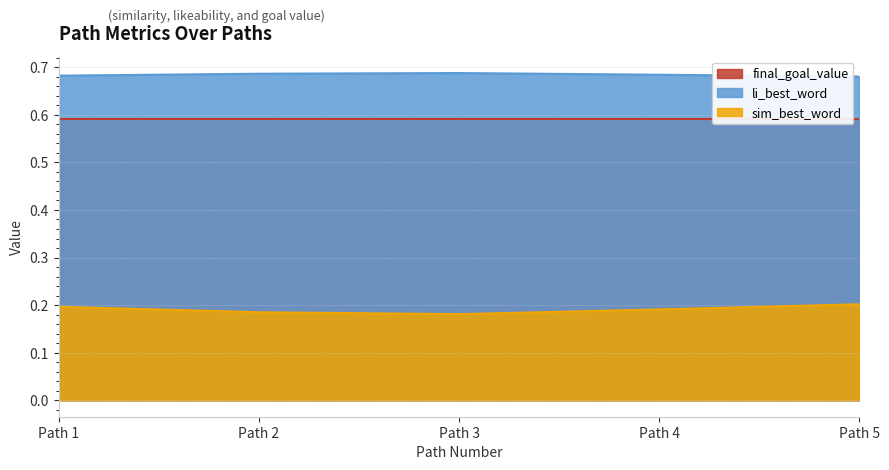

How many lines are shown in the chart?

3